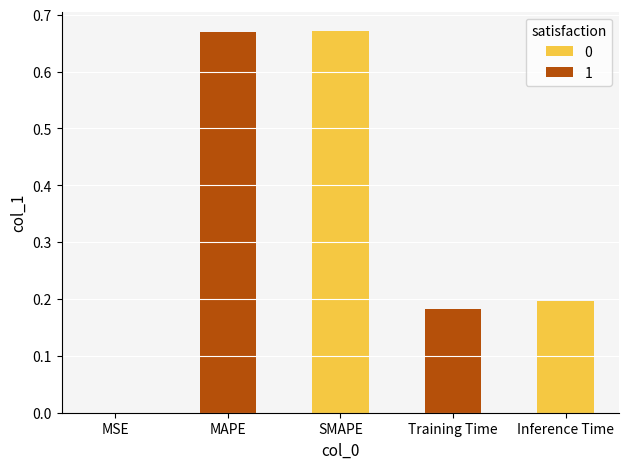

What is the average value?

0.3